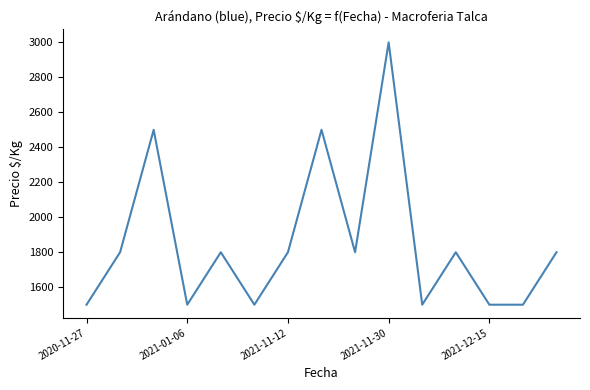

What is the difference between the maximum and minimum values?

1500